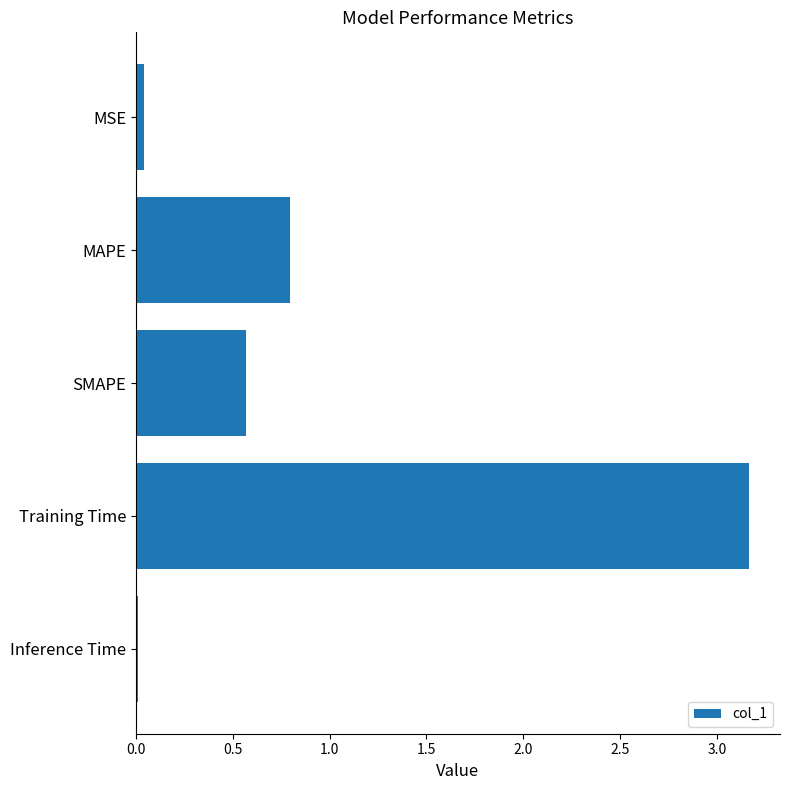

The value at MAPE is 0.8. True or false?

True